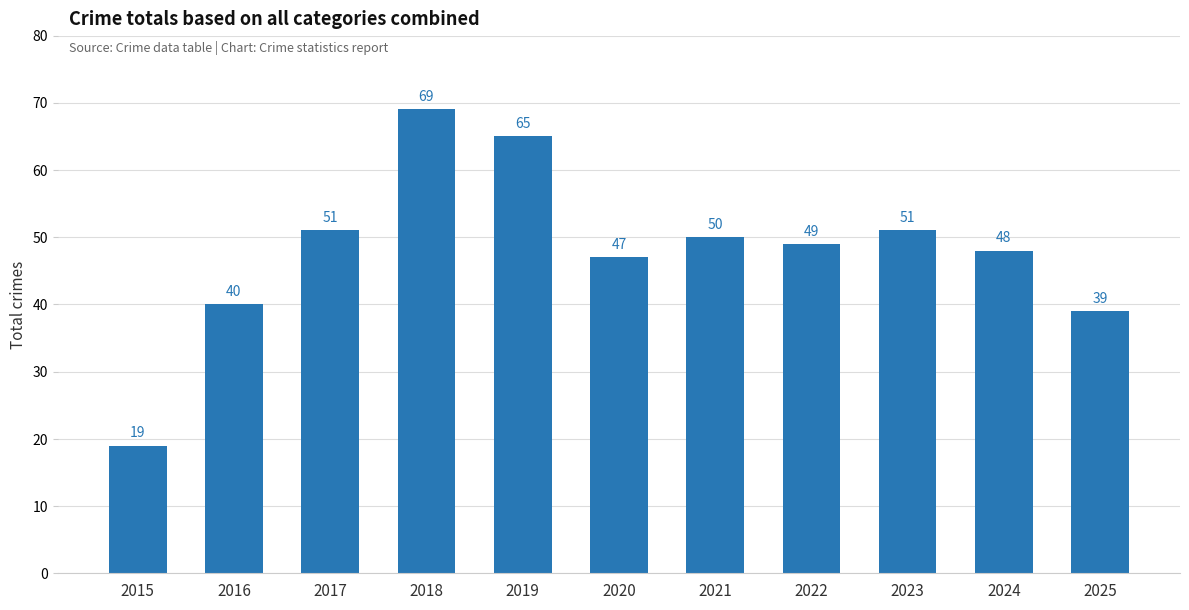

What is the average value?

48